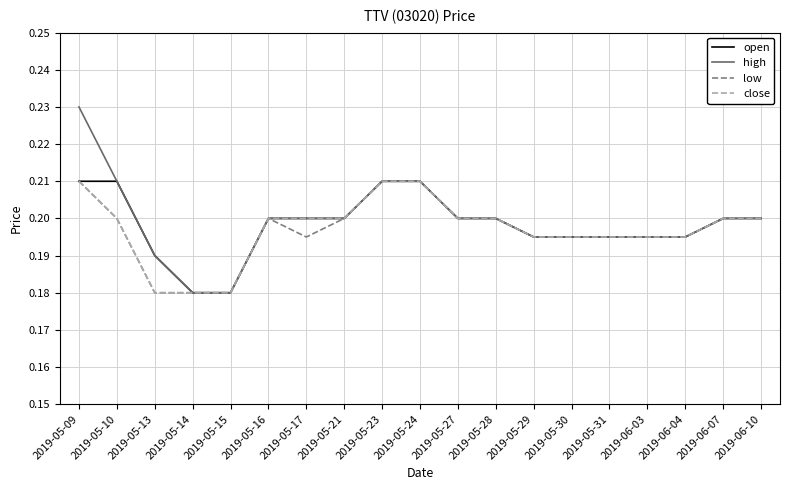

The value of open at 2019-05-21 is 0.2. True or false?

True